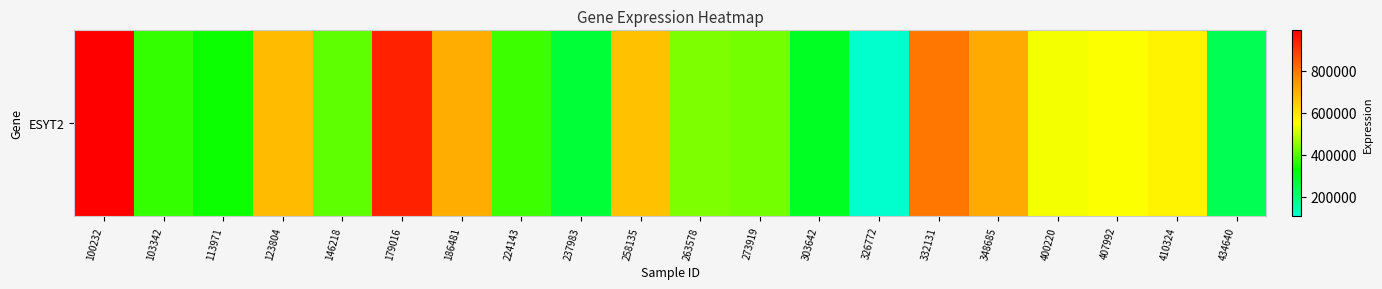

How many values are below 540449?

10